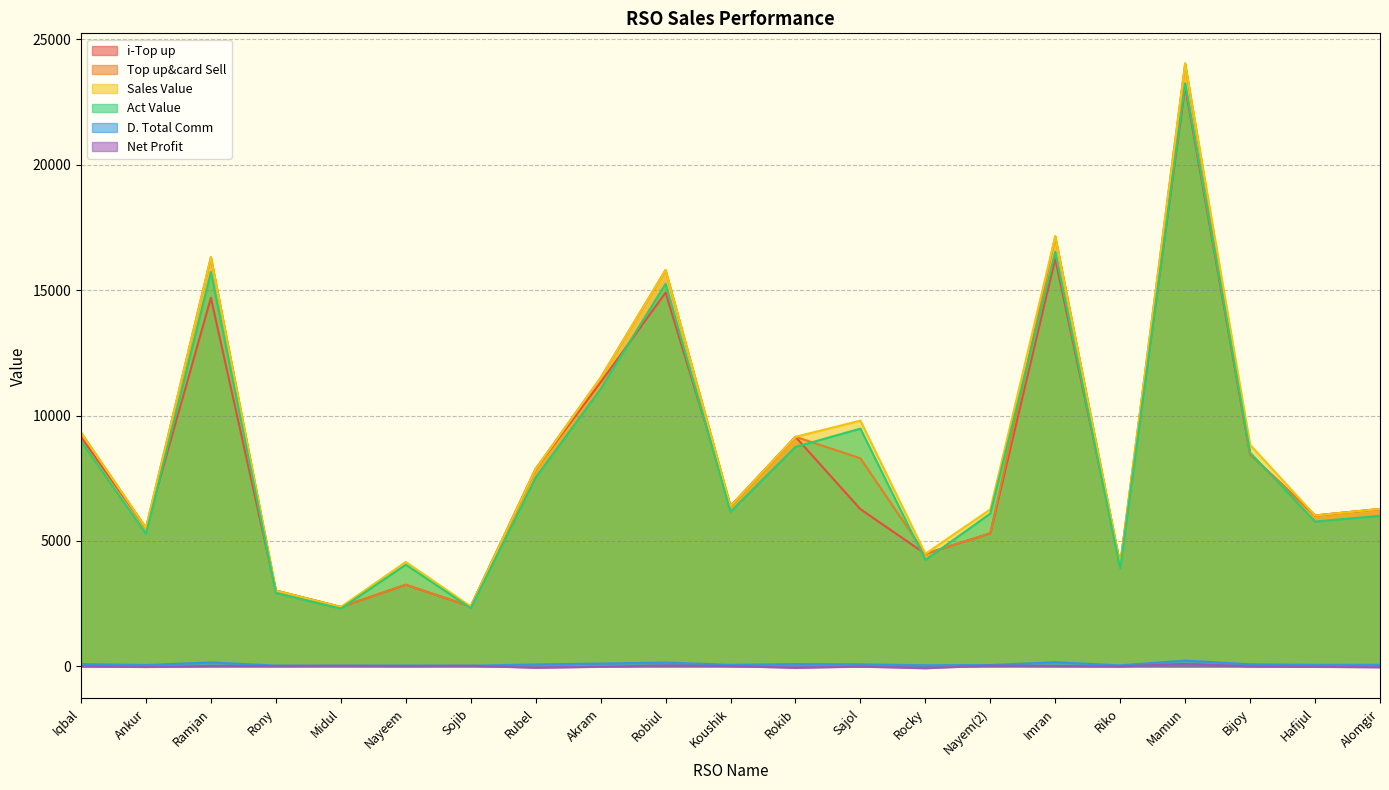

What is the smallest value displayed?

-77.4